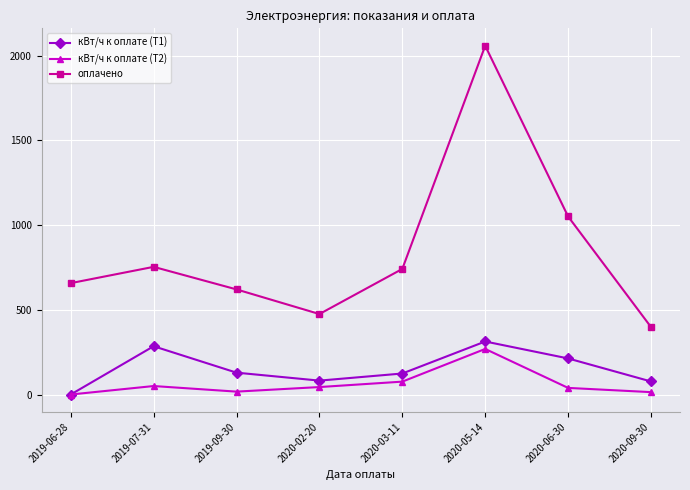

True or false: оплачено has more than 2 points higher than both neighbors.

False